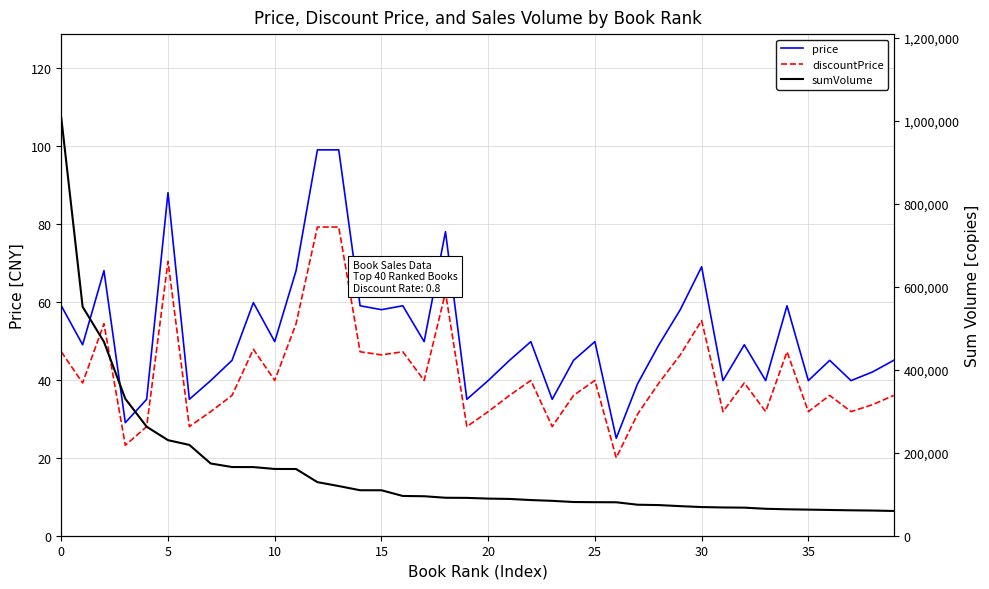

At which label does price reach its minimum?

26